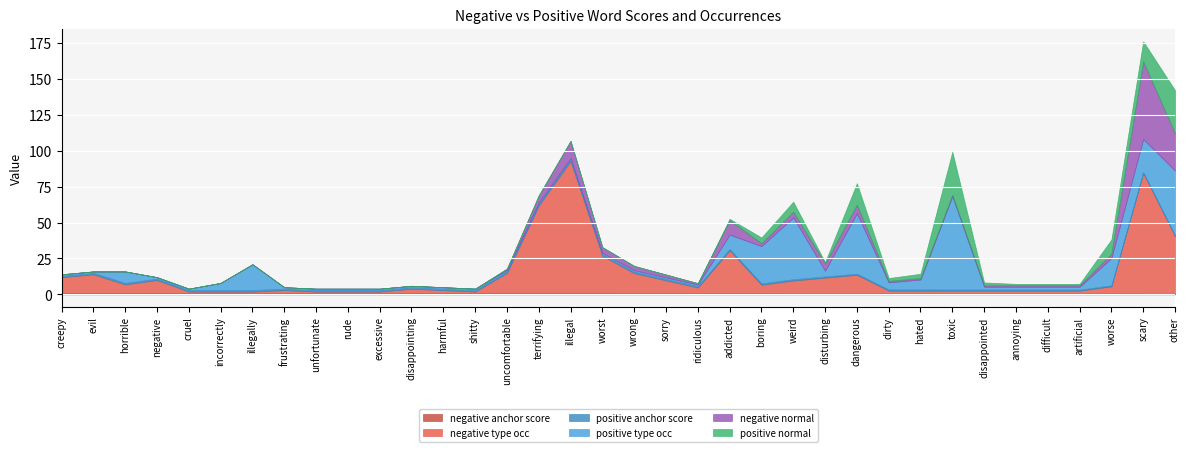

Count the number of categories in the chart.

36